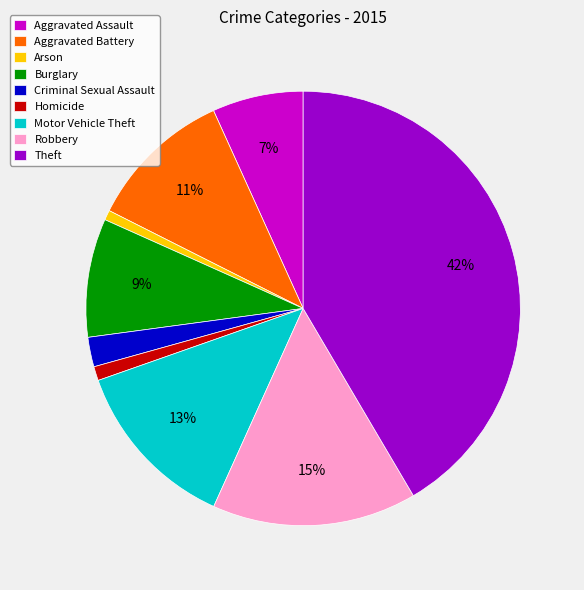

Which has a higher value, Aggravated Assault or Theft?

Theft